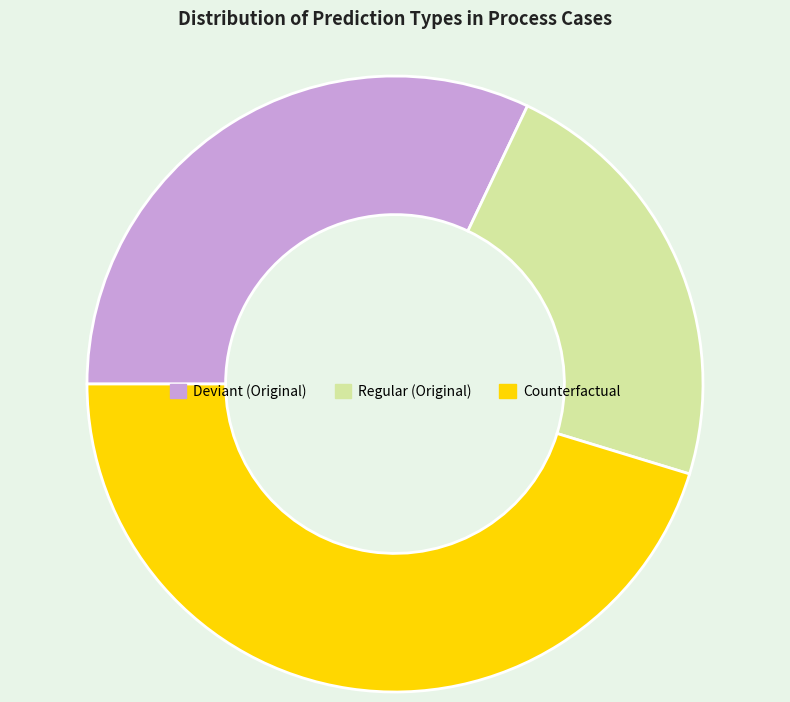

Is there any slice that represents more than half of the pie?

No